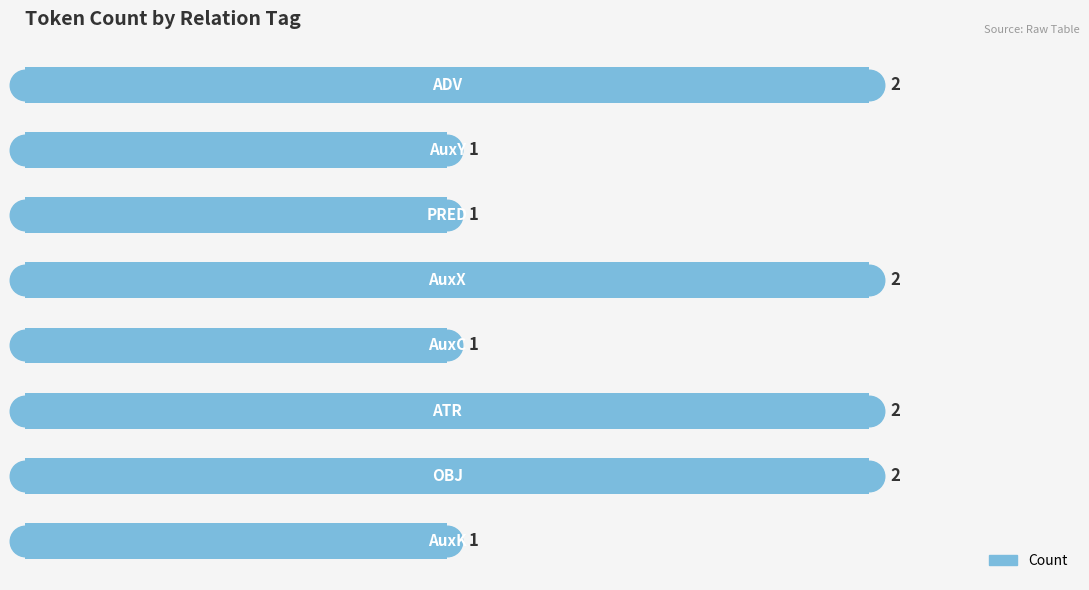

What is the difference between the second highest and minimum values?

1